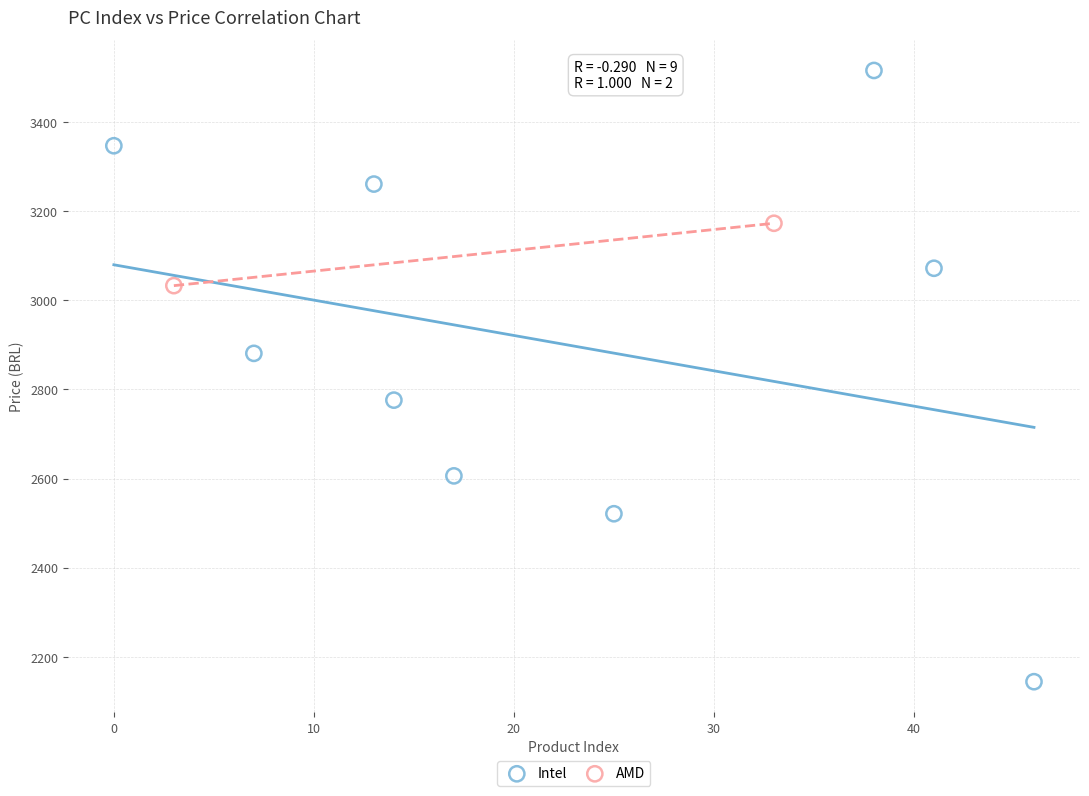

What are all the series names shown in the legend?

Intel, AMD